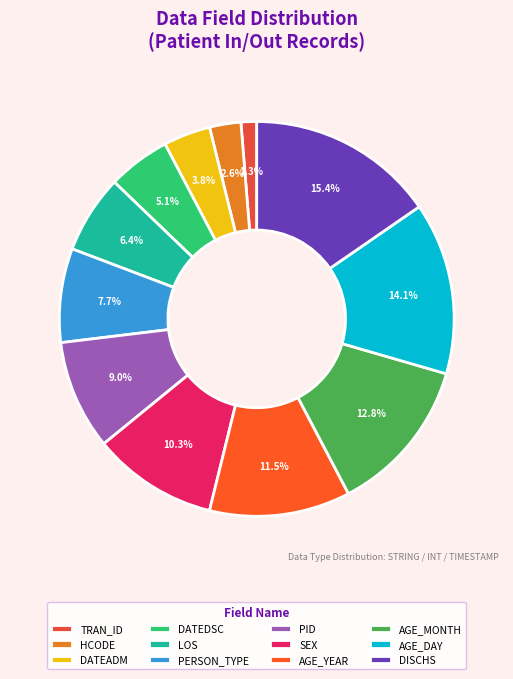

Count the number of slices in the pie.

12